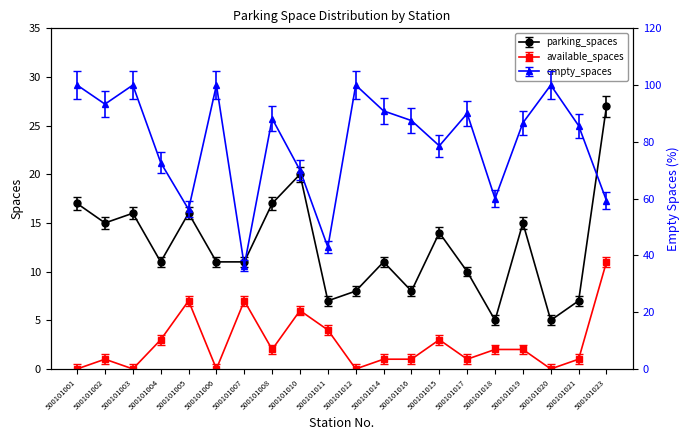

True or false: available_spaces and parking_spaces intersect in this chart.

False